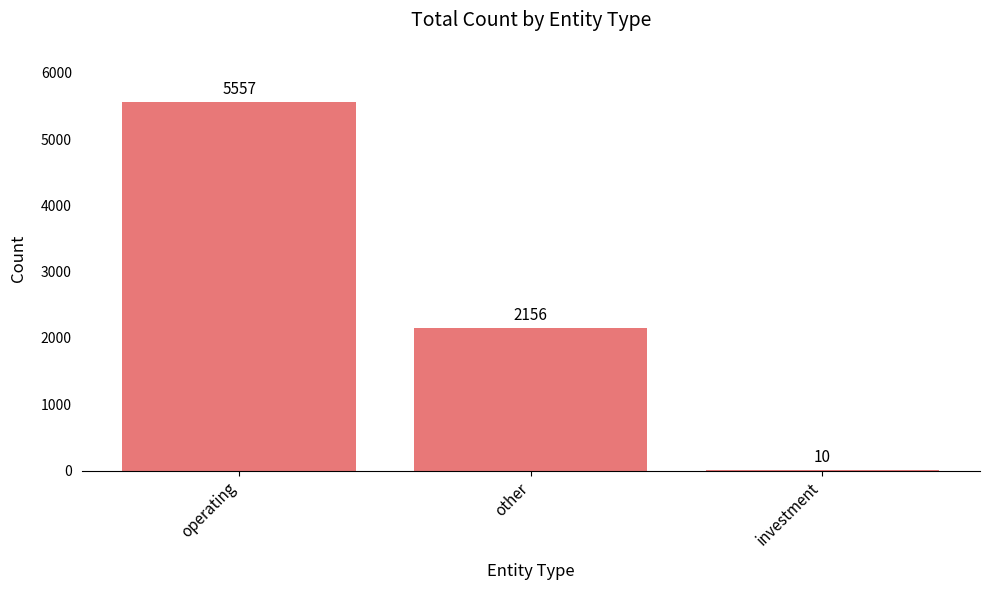

How many series are shown in this chart?

1